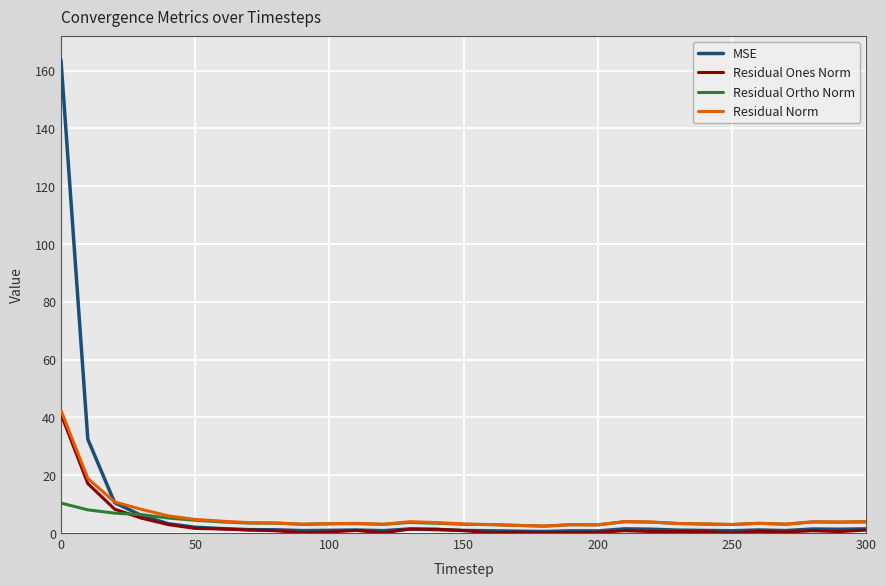

What is the difference between the second highest and minimum values in the Residual Norm series?

16.5